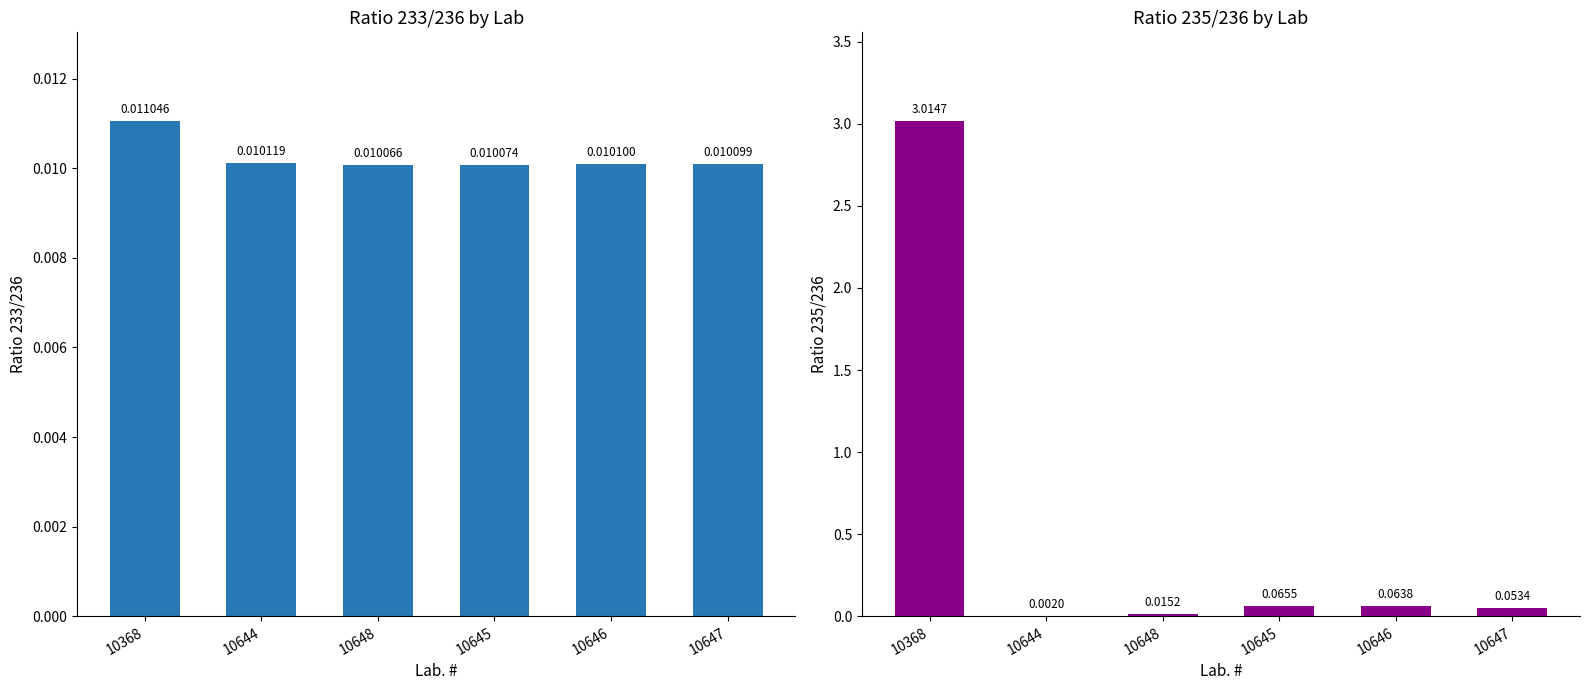

Reading right to left, extract all data points from this chart.

Ratio 233/236: 0.0	0.0	0.0	0.0	0.0	0.0
Ratio 235/236: 0.1	0.1	0.1	0.0	0.0	3.0